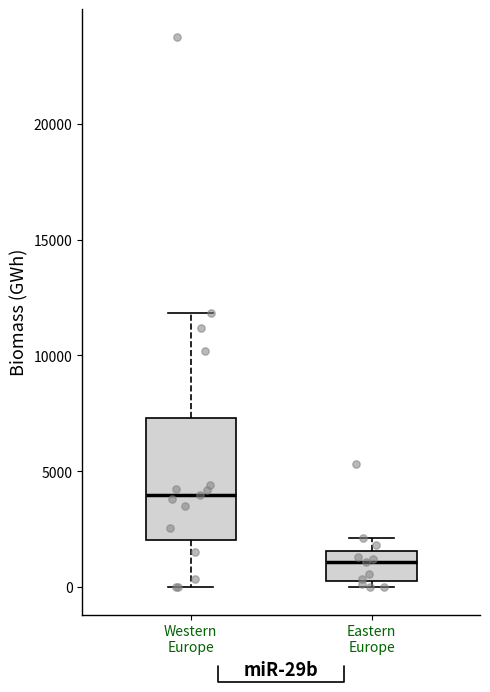

Where does the median line of the box for Western Europe sit on the y-axis? The values are not printed on the chart, so give them approximately, as read against the axis.

4000